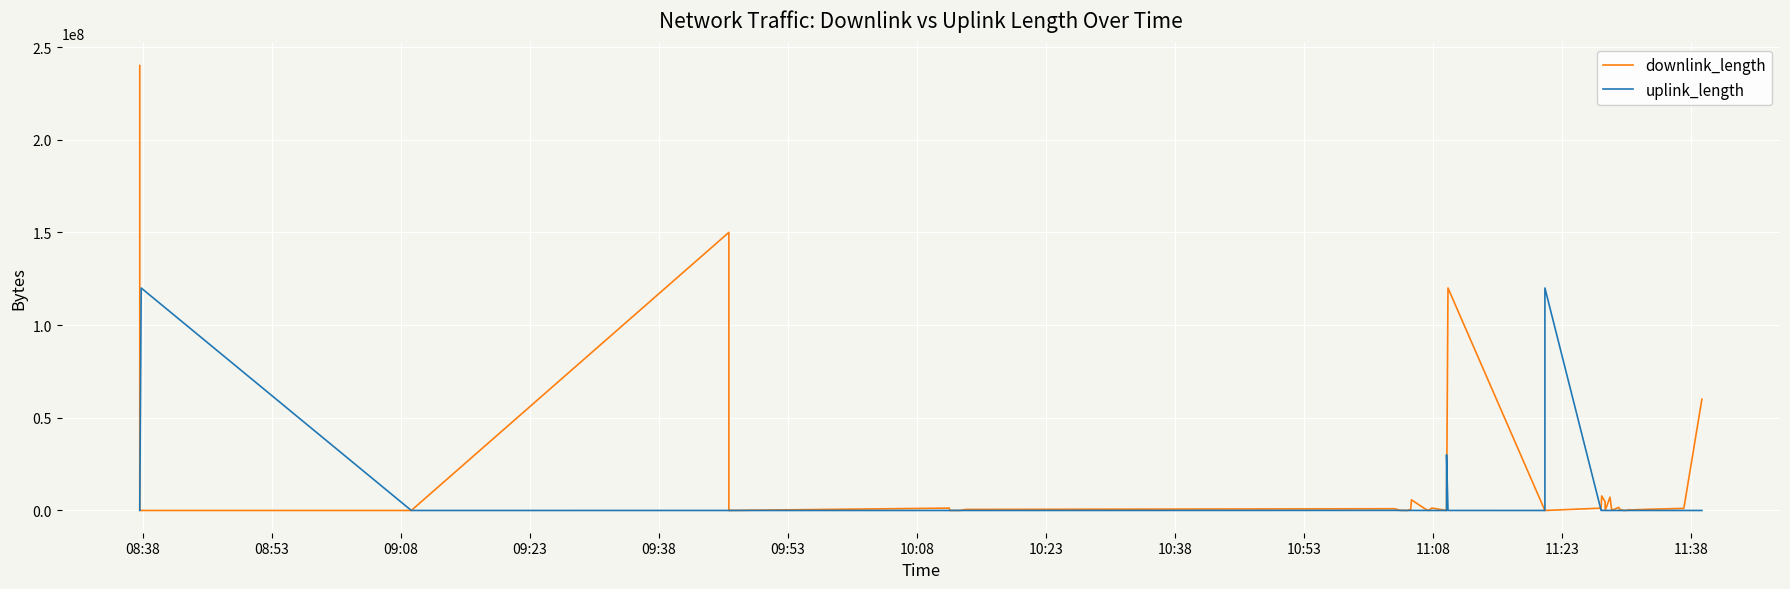

At which category is the sum across all series the highest?

08:38